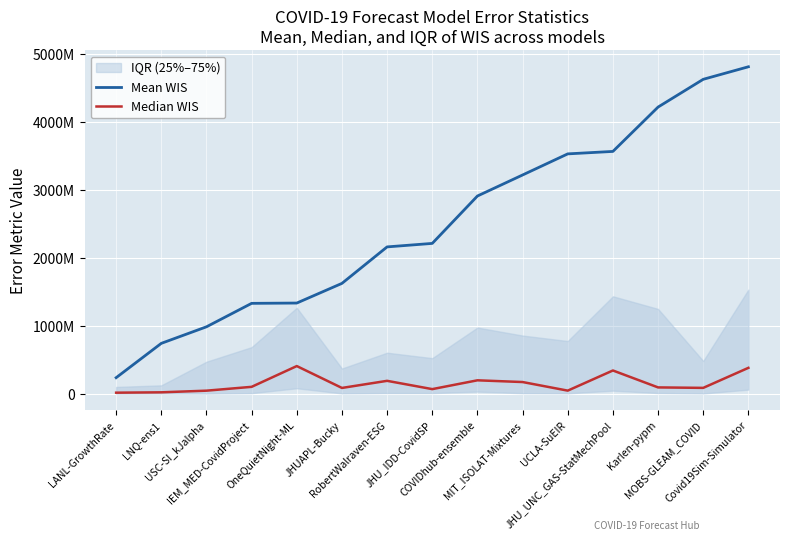

What is the smallest value displayed?

16248961.0